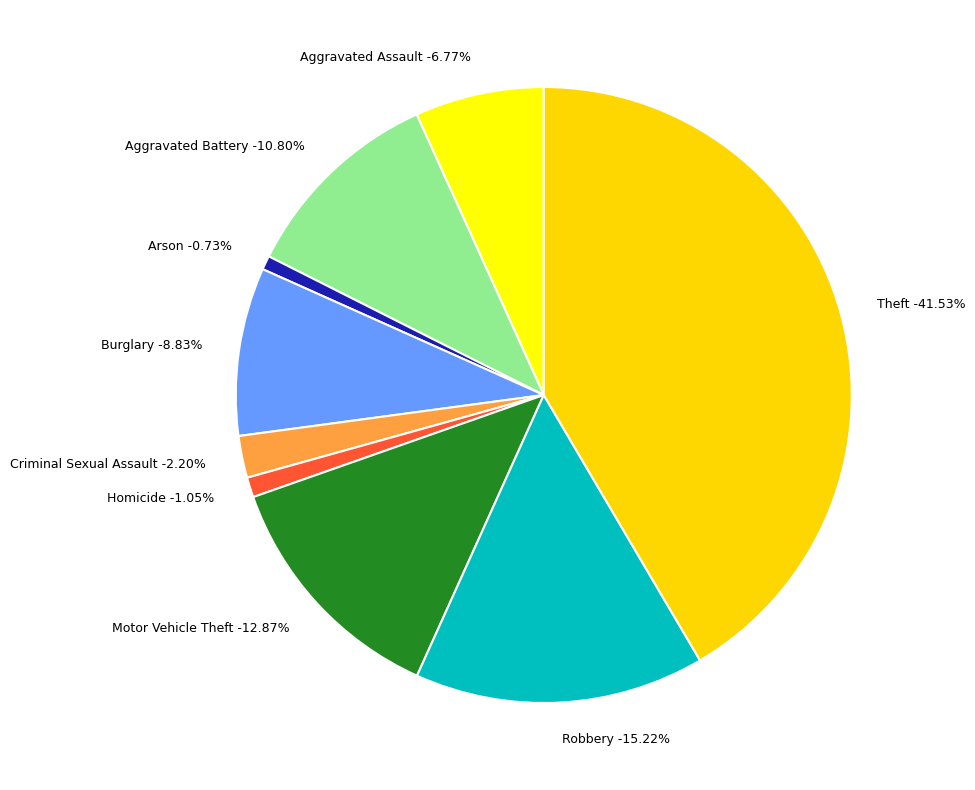

To the nearest percent, what portion does Burglary represent?

9%